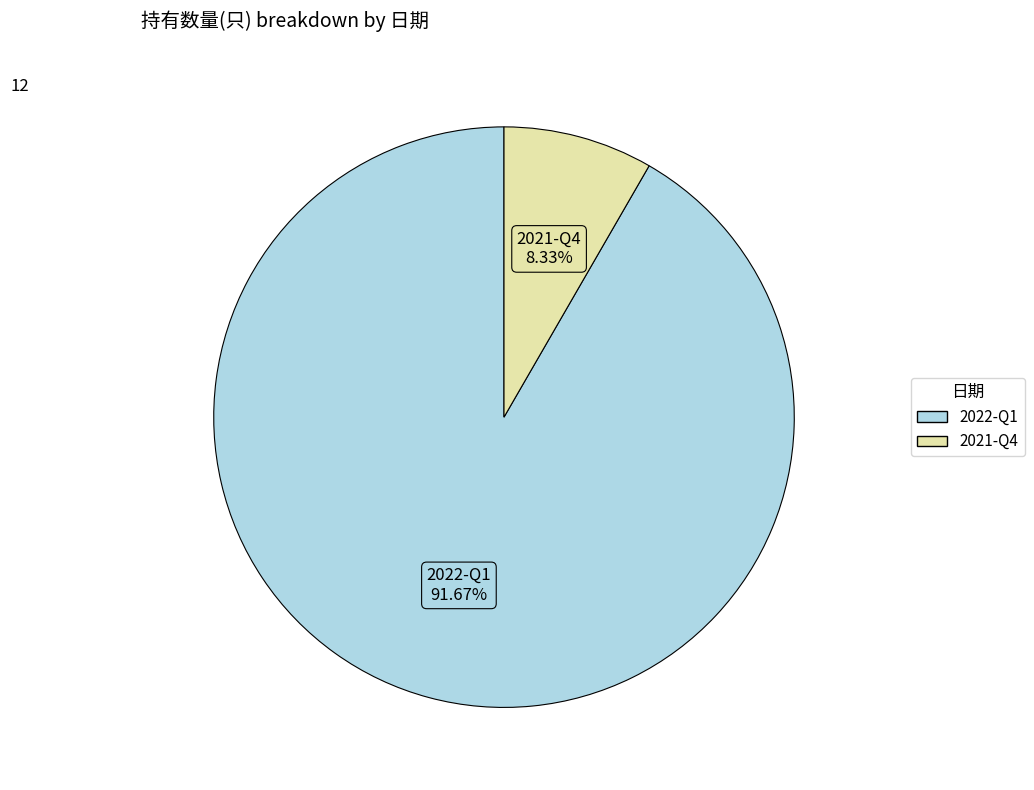

True or false: 2022-Q1 accounts for 81% of the total.

False